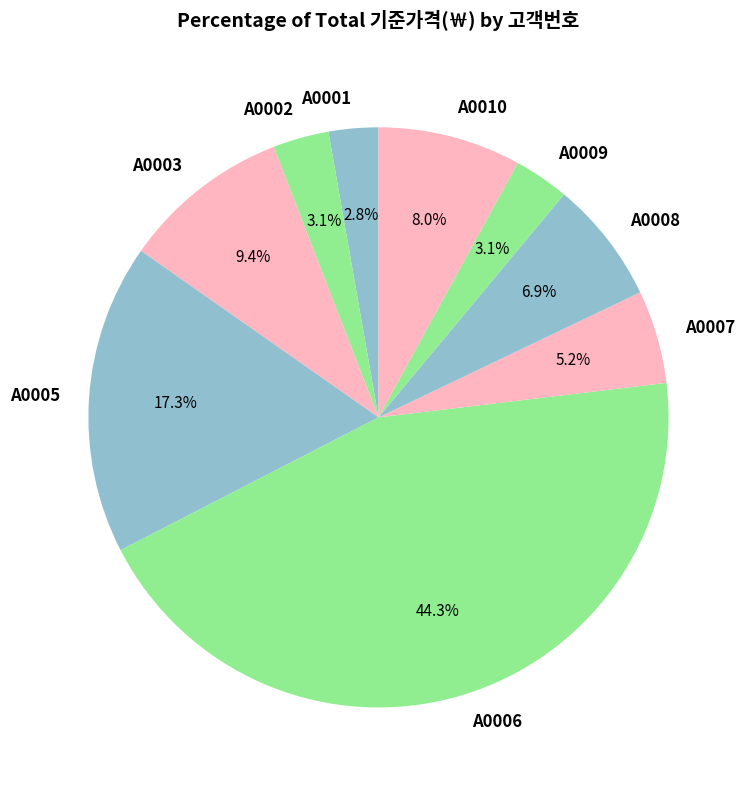

To the nearest percent, what percentage of the pie is A0009?

3%